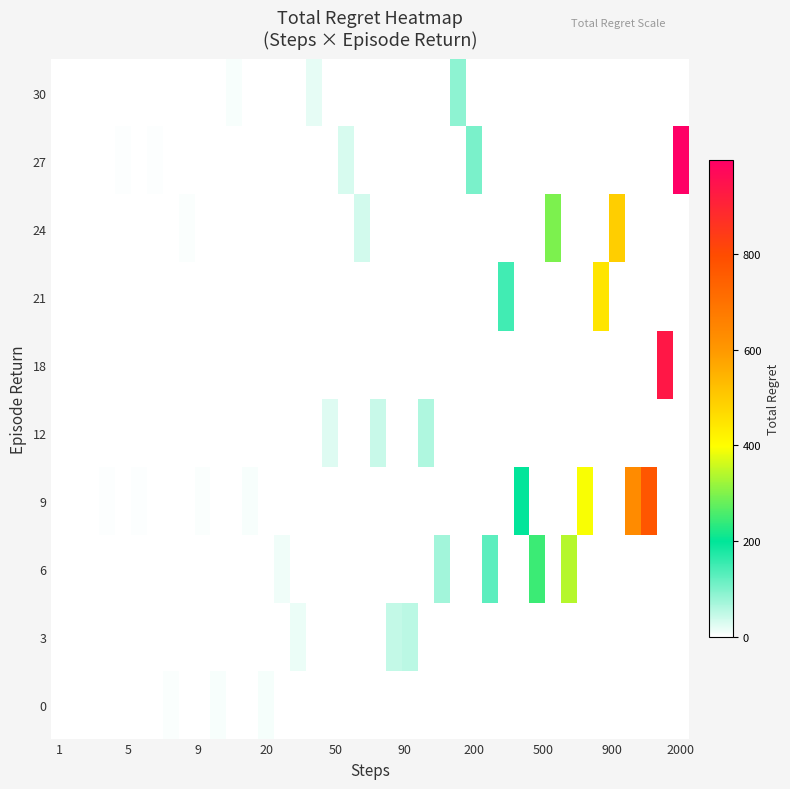

Reading left to right, extract all data points from this chart.

row_0: 0.0	1.1	0.0	0.0	0.0	0.0	0.0	4.3	0.0	0.0	6.5	0.0	0.0	8.7	0.0	0.0	0.0	0.0	0.0	0.0	0.0	0.0	0.0	0.0	0.0	0.0	0.0	0.0	0.0	0.0	0.0	0.0	0.0	0.0	0.0	0.0	0.0	0.0	0.0	0.0
row_1: 0.0	0.0	0.0	0.0	0.0	0.0	0.0	0.0	0.0	0.0	0.0	0.0	0.0	0.0	0.0	15.8	0.0	0.0	0.0	0.0	0.0	46.8	52.9	0.0	0.0	0.0	0.0	0.0	0.0	0.0	0.0	0.0	0.0	0.0	0.0	0.0	0.0	0.0	0.0	0.0
row_2: 0.0	0.0	0.0	0.0	0.0	0.0	0.0	0.0	0.0	0.0	0.0	0.0	0.0	0.0	12.1	0.0	0.0	0.0	0.0	0.0	0.0	0.0	0.0	0.0	73.2	0.0	0.0	126.6	0.0	0.0	246.6	0.0	341.2	0.0	0.0	0.0	0.0	0.0	0.0	0.0
row_3: 0.0	0.0	0.0	2.4	0.0	3.2	0.0	0.0	0.0	5.2	0.0	0.0	7.6	0.0	0.0	0.0	0.0	0.0	0.0	0.0	0.0	0.0	0.0	0.0	0.0	0.0	0.0	0.0	0.0	196.9	0.0	0.0	0.0	393.0	0.0	0.0	631.9	771.0	0.0	0.0
row_4: 0.0	0.0	1.7	0.0	0.0	0.0	0.0	0.0	0.0	0.0	0.0	0.0	0.0	0.0	0.0	0.0	0.0	27.2	0.0	0.0	43.1	0.0	0.0	62.6	0.0	0.0	0.0	0.0	0.0	0.0	0.0	0.0	0.0	0.0	0.0	0.0	0.0	0.0	0.0	0.0
row_5: 0.0	0.0	0.0	0.0	0.0	0.0	0.0	0.0	0.0	0.0	0.0	0.0	0.0	0.0	0.0	0.0	0.0	0.0	0.0	0.0	0.0	0.0	0.0	0.0	0.0	0.0	0.0	0.0	0.0	0.0	0.0	0.0	0.0	0.0	0.0	0.0	0.0	0.0	932.4	0.0
row_6: 0.0	0.0	0.0	0.0	0.0	0.0	0.0	0.0	0.0	0.0	0.0	0.0	0.0	0.0	0.0	0.0	0.0	0.0	0.0	0.0	0.0	0.0	0.0	0.0	0.0	0.0	0.0	0.0	147.9	0.0	0.0	0.0	0.0	0.0	447.7	0.0	0.0	0.0	0.0	0.0
row_7: 0.0	0.0	0.0	0.0	0.0	0.0	0.0	0.0	4.5	0.0	0.0	0.0	0.0	0.0	0.0	0.0	0.0	0.0	0.0	36.9	0.0	0.0	0.0	0.0	0.0	0.0	0.0	0.0	0.0	0.0	0.0	295.7	0.0	0.0	0.0	493.6	0.0	0.0	0.0	0.0
row_8: 0.1	0.0	0.0	0.0	2.5	0.0	3.3	0.0	0.0	0.0	0.0	0.0	0.0	0.0	0.0	0.0	0.0	0.0	31.5	0.0	0.0	0.0	0.0	0.0	0.0	0.0	104.1	0.0	0.0	0.0	0.0	0.0	0.0	0.0	0.0	0.0	0.0	0.0	0.0	995.5
row_9: 0.0	0.0	0.0	0.0	0.0	0.0	0.0	0.0	0.0	0.0	0.0	6.8	0.0	0.0	0.0	0.0	21.0	0.0	0.0	0.0	0.0	0.0	0.0	0.0	0.0	87.8	0.0	0.0	0.0	0.0	0.0	0.0	0.0	0.0	0.0	0.0	0.0	0.0	0.0	0.0